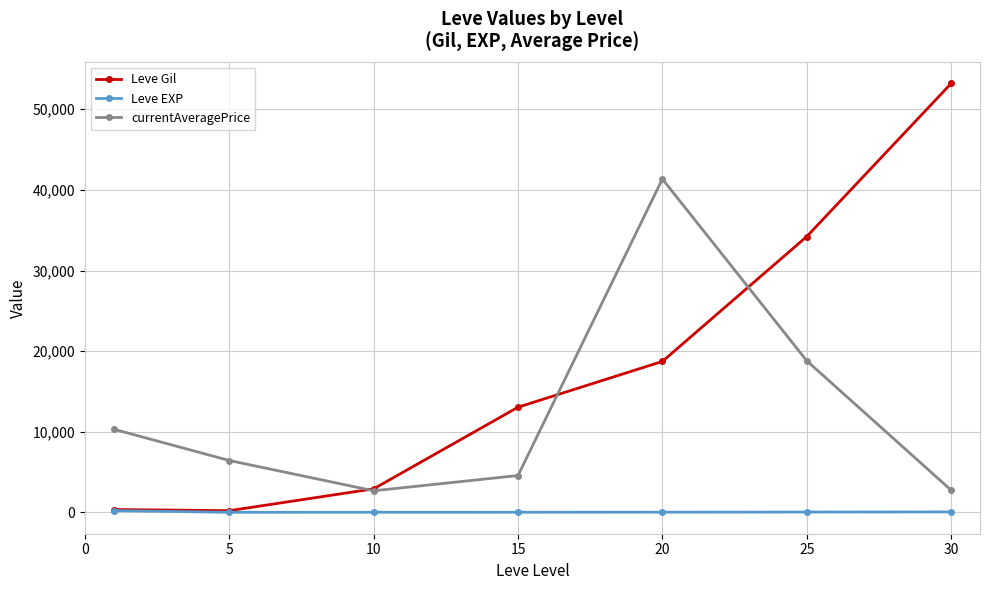

Rank the series by their maximum value, from highest to lowest.

Leve Gil, currentAveragePrice, Leve EXP